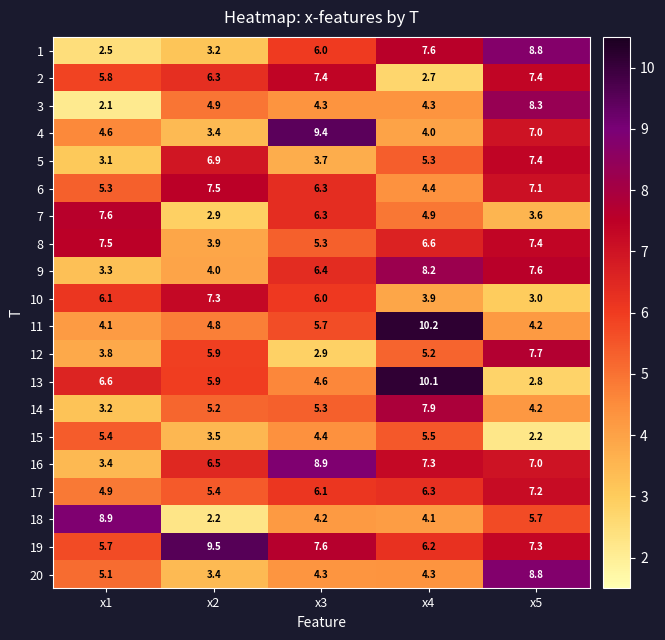

Which series has the widest spread of values?

13